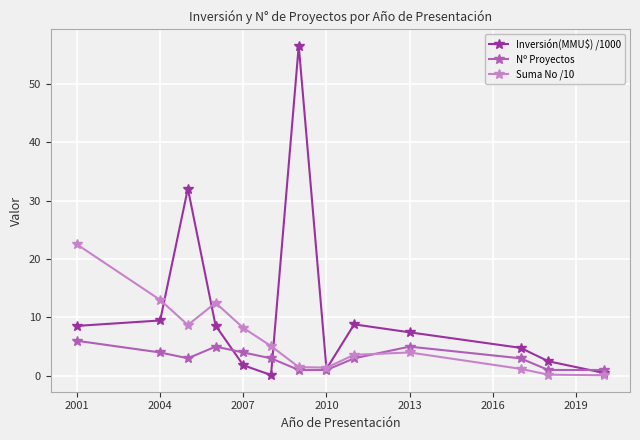

In Suma No /10, how many points are higher than both neighbors (excluding endpoints)?

2